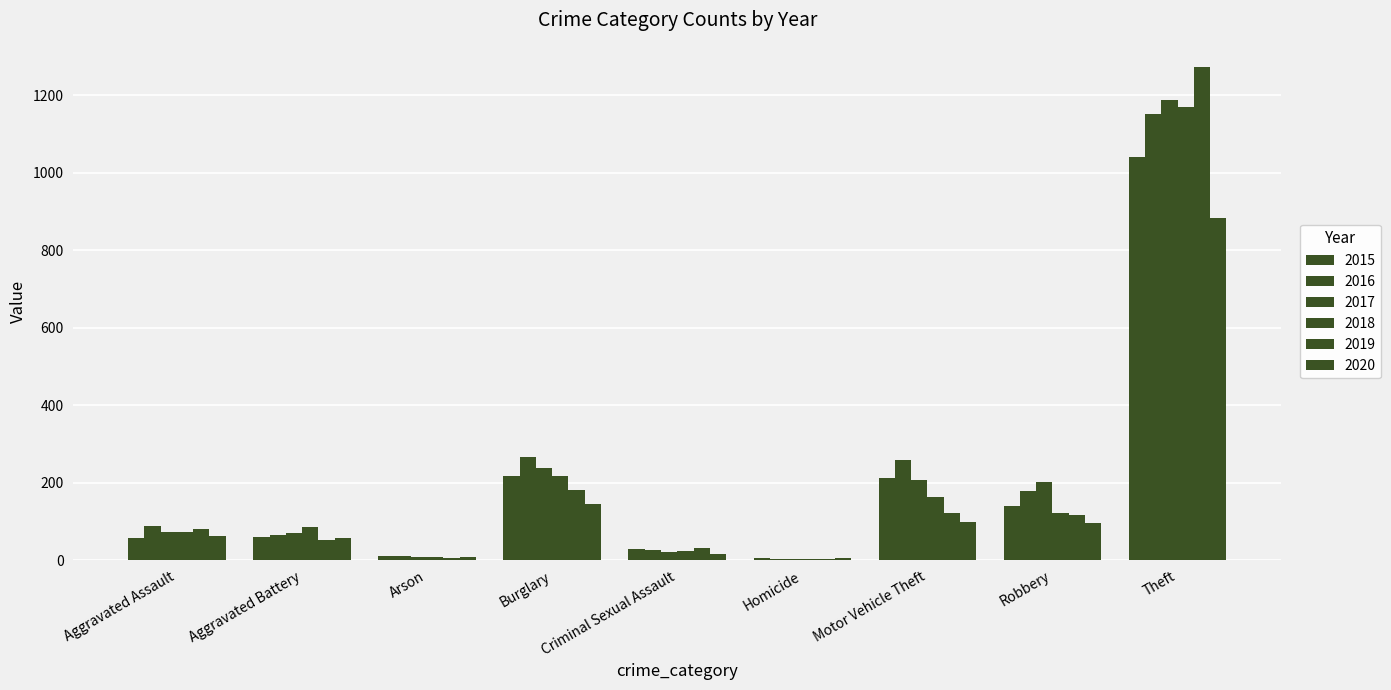

How many data points does each series have?

9